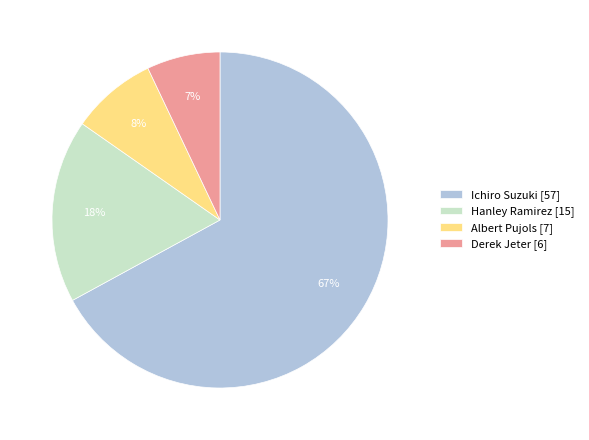

To the nearest percent, what is the difference between the Derek Jeter and Hanley Ramirez slice percentages?

11%